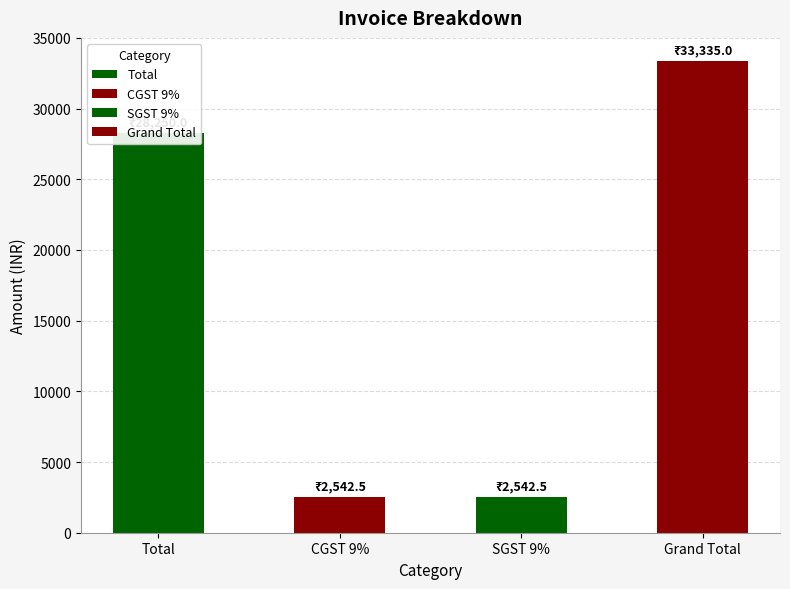

Is it true that the value at Total is 28250.0?

True